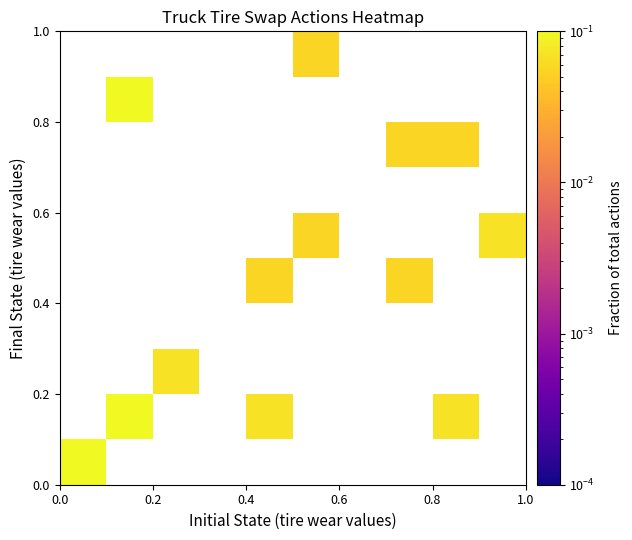

At how many categories does at least one series exceed 0?

8